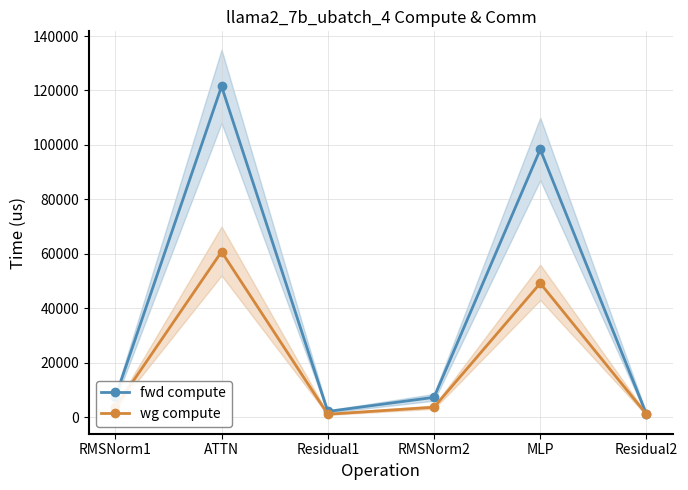

True or false: wg compute has a value of 3626.1 at RMSNorm1.

True